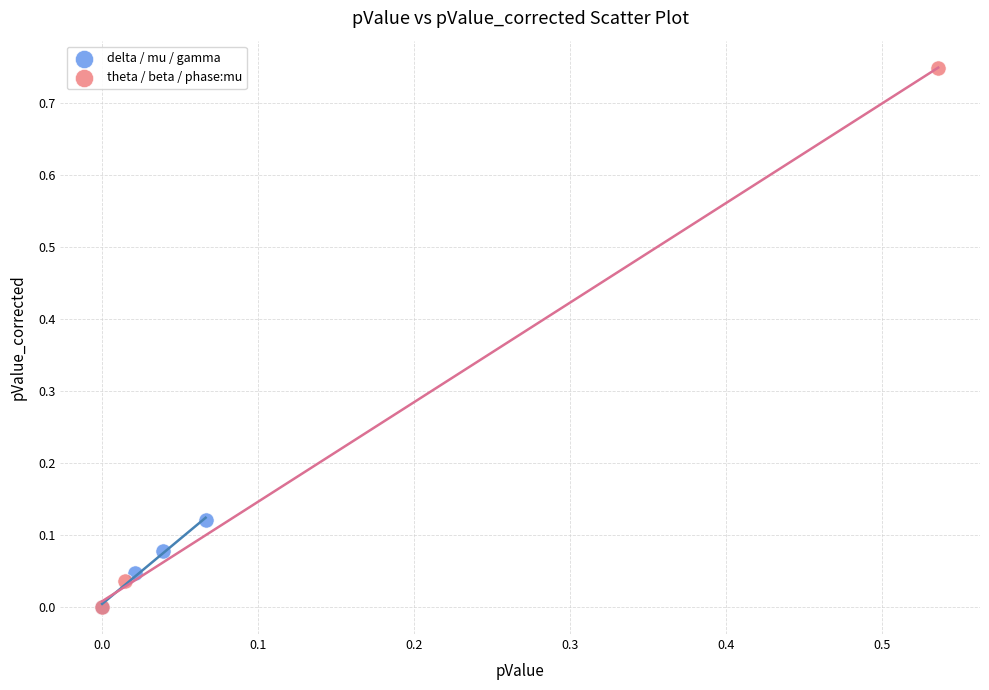

Which series reaches the maximum Y coordinate?

theta / beta / phase:mu